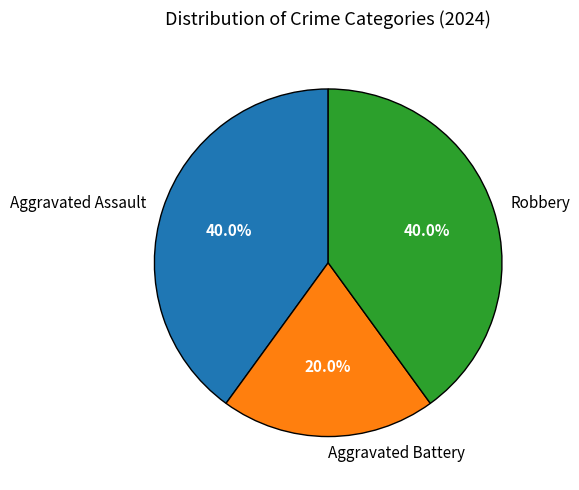

What is the smallest slice in the pie chart?

Aggravated Battery